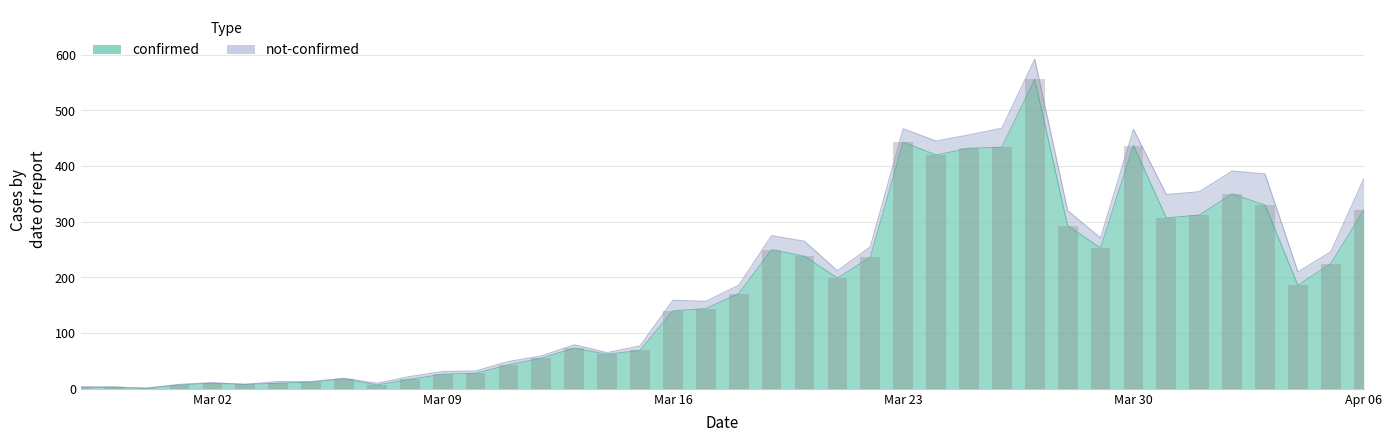

Is it true that the value at 2020-03-20 is 238?

True